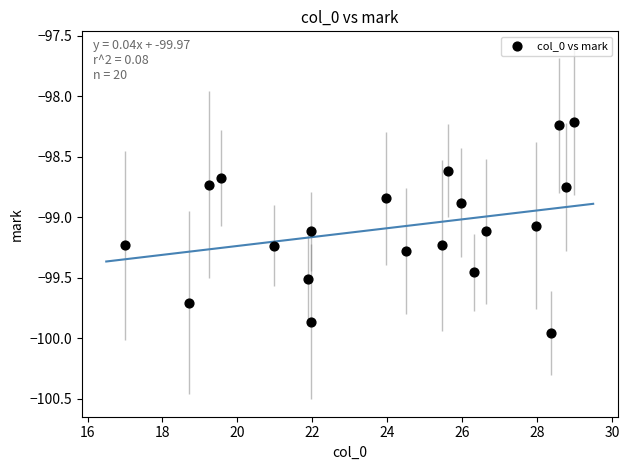

What Y value in the scatter plot is closest to -99?

-99.1